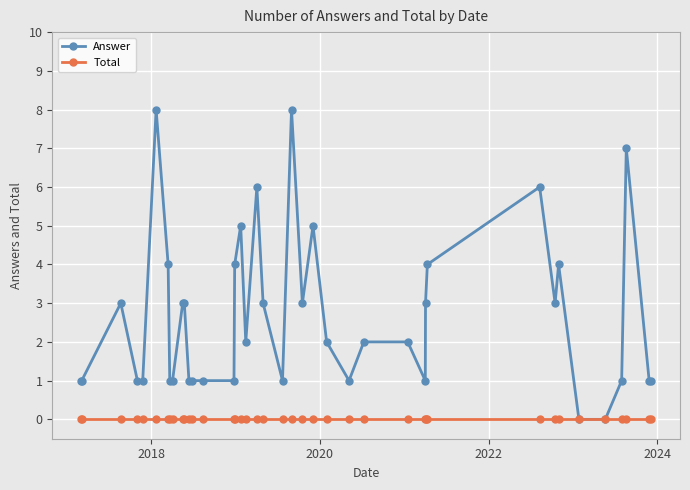

Which series has the largest total across all categories?

Answer